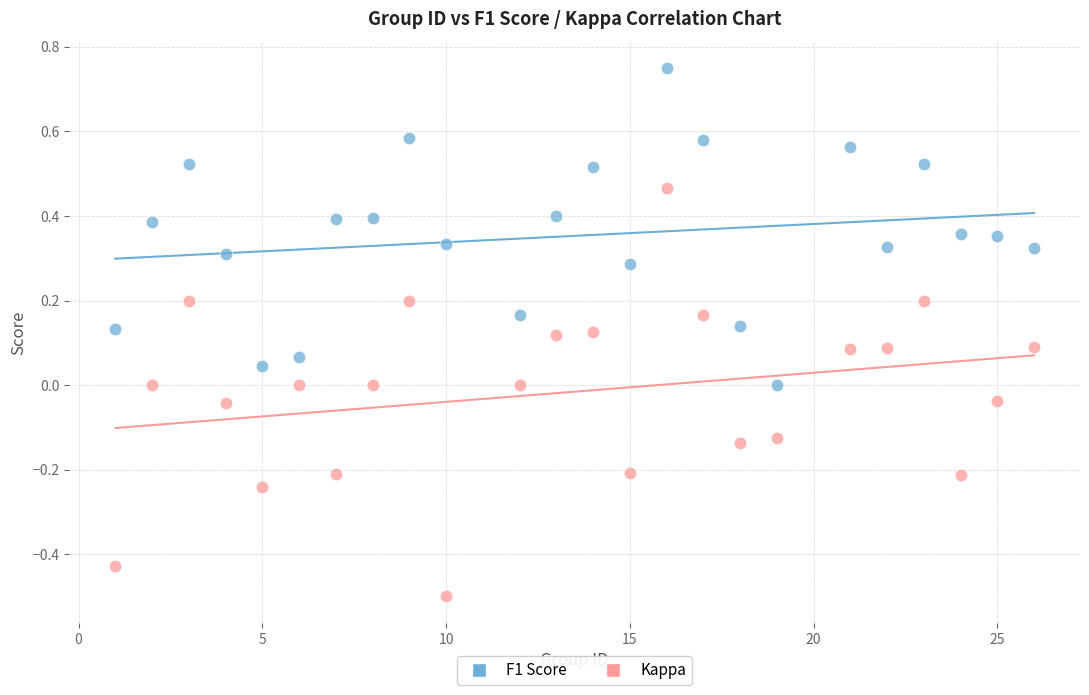

Which series has the widest spread of Y values?

Kappa